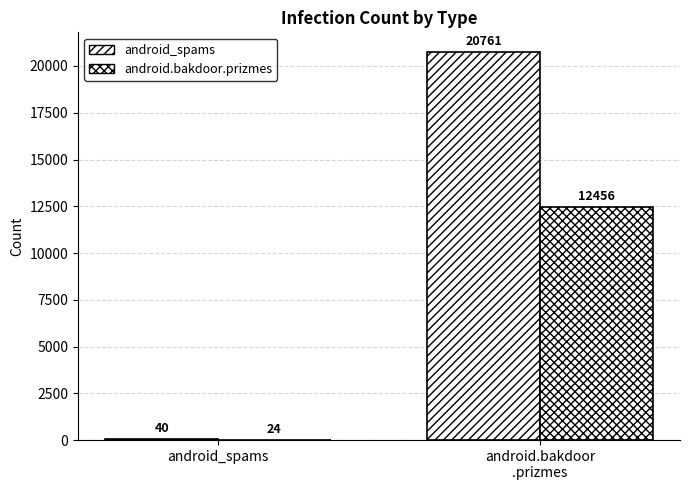

Does the chart contain stacked bars?

No